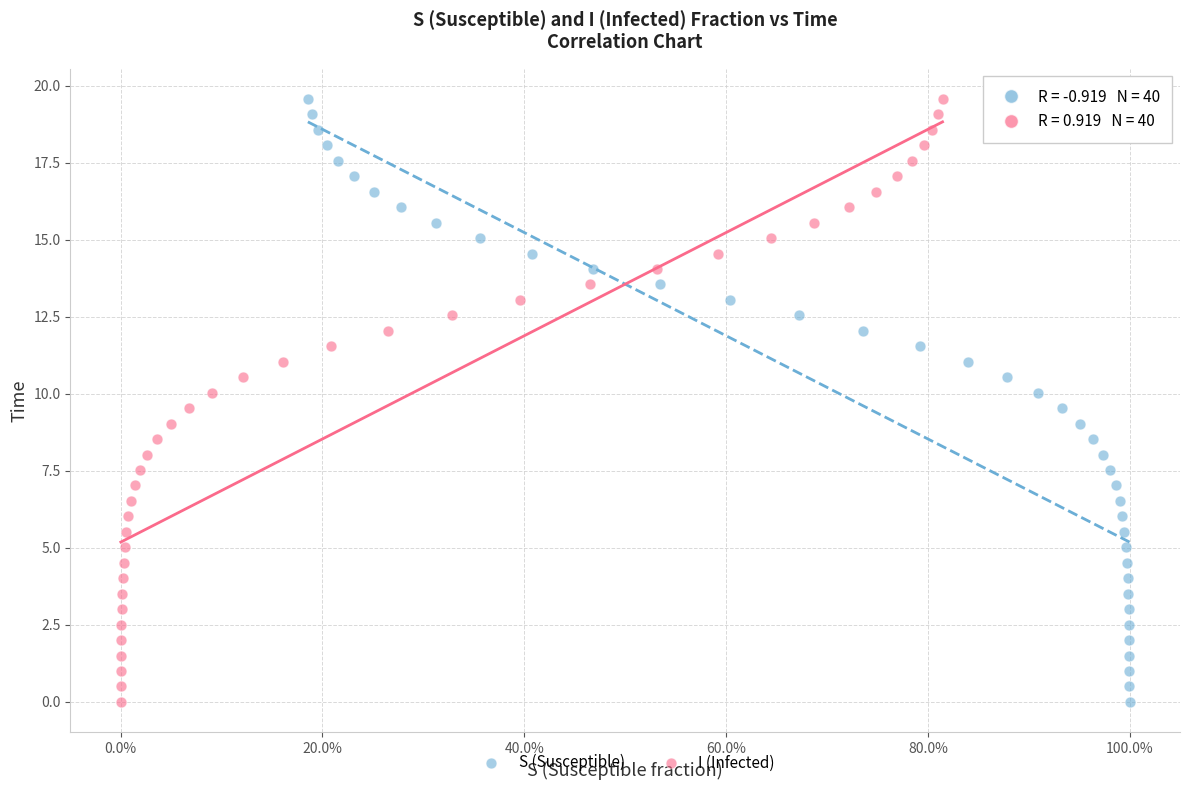

What are all the series names shown in the legend?

S (Susceptible), I (Infected)